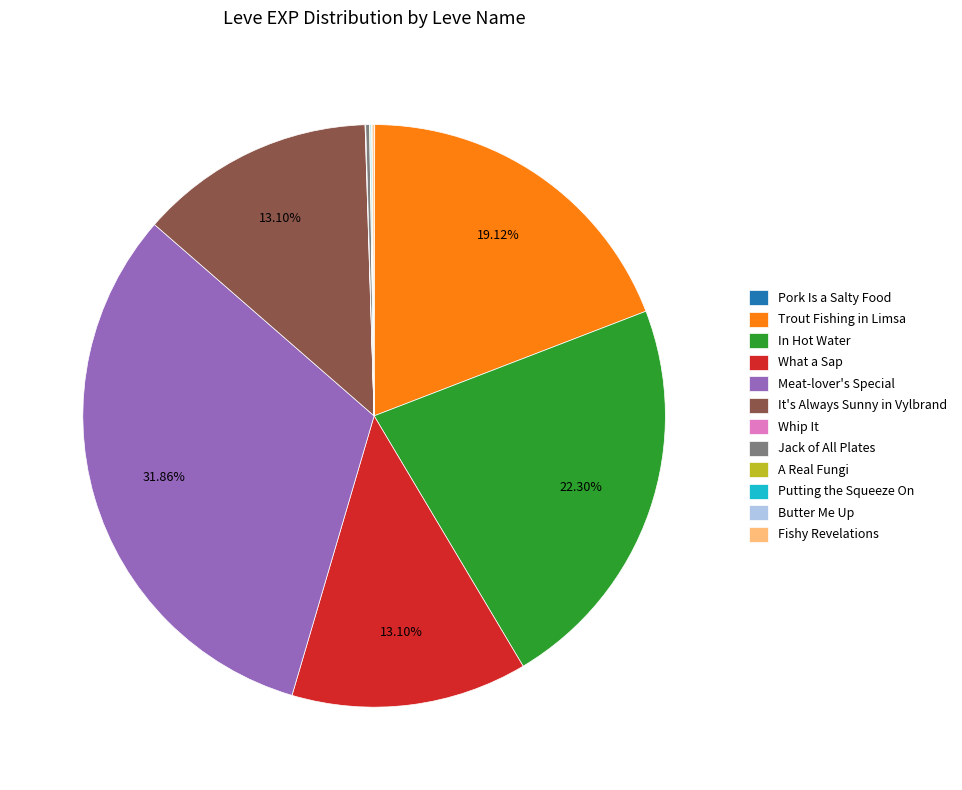

What percentage is the It's Always Sunny in Vylbrand slice, to the nearest percent?

13%